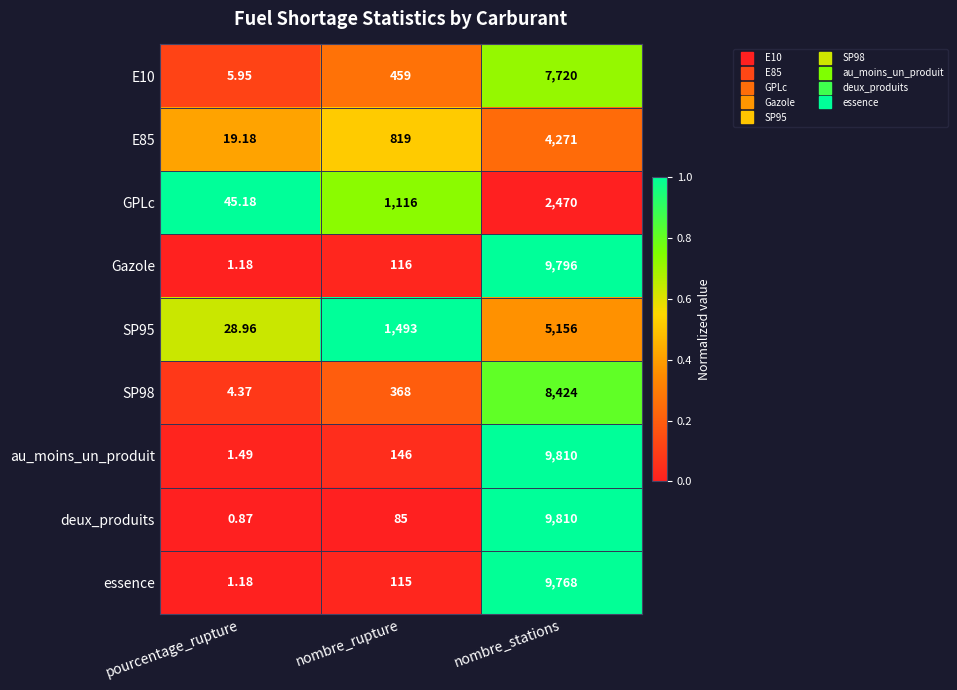

Where is E10 nearest to the value 3862?

nombre_rupture